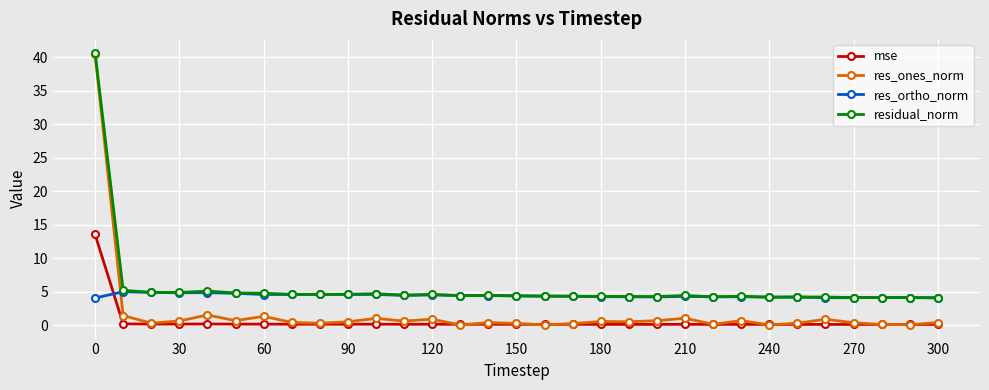

What is the highest value of the residual_norm series?

40.7